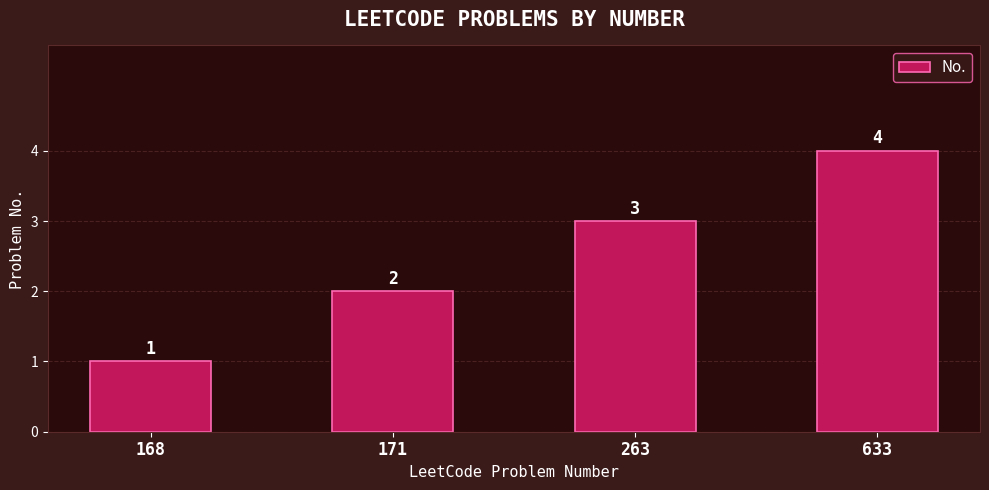

What is the difference between the values at 171 and 633?

2